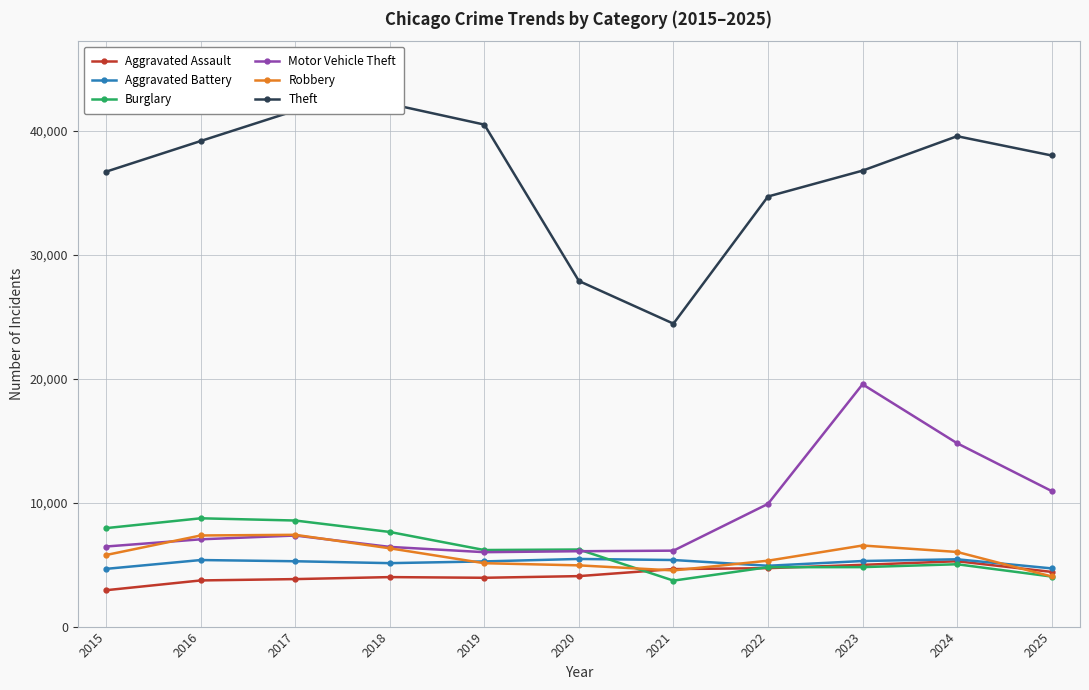

What are all the series names shown in the legend?

Aggravated Assault, Aggravated Battery, Burglary, Motor Vehicle Theft, Robbery, Theft